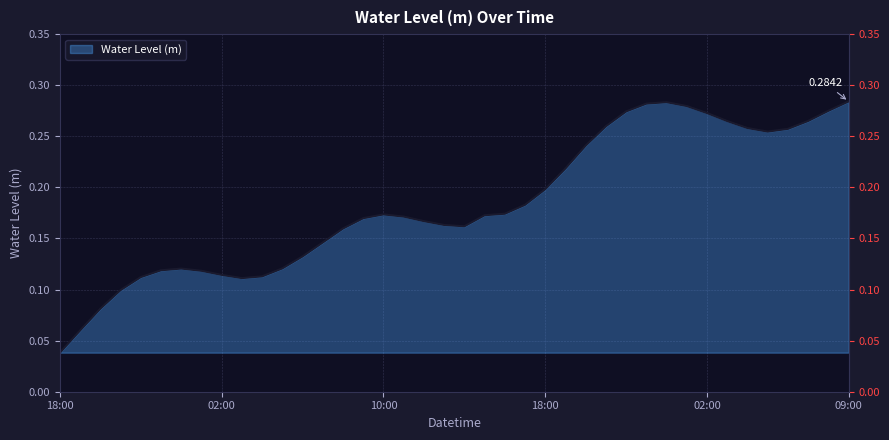

How many points are lower than both their immediate neighbors (excluding endpoints)?

3